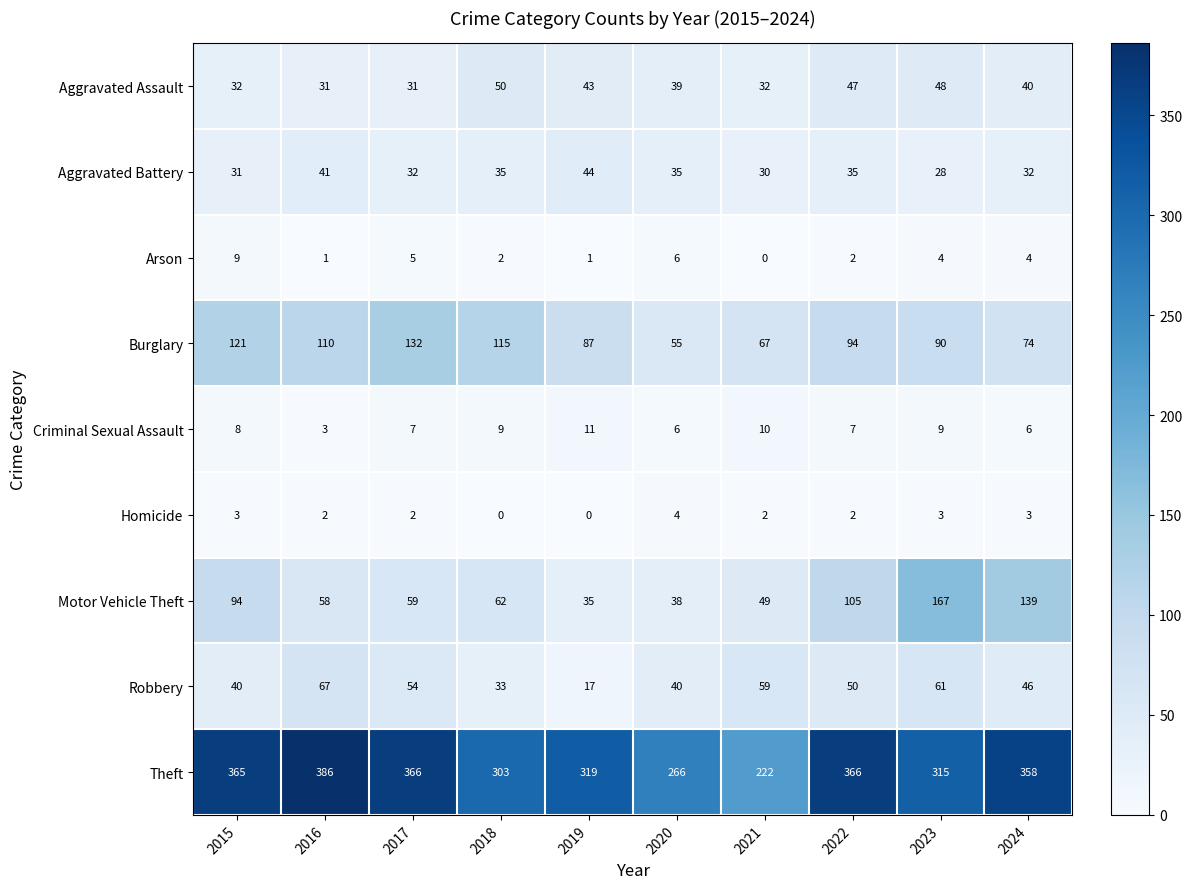

What is the average value of the Robbery series?

47